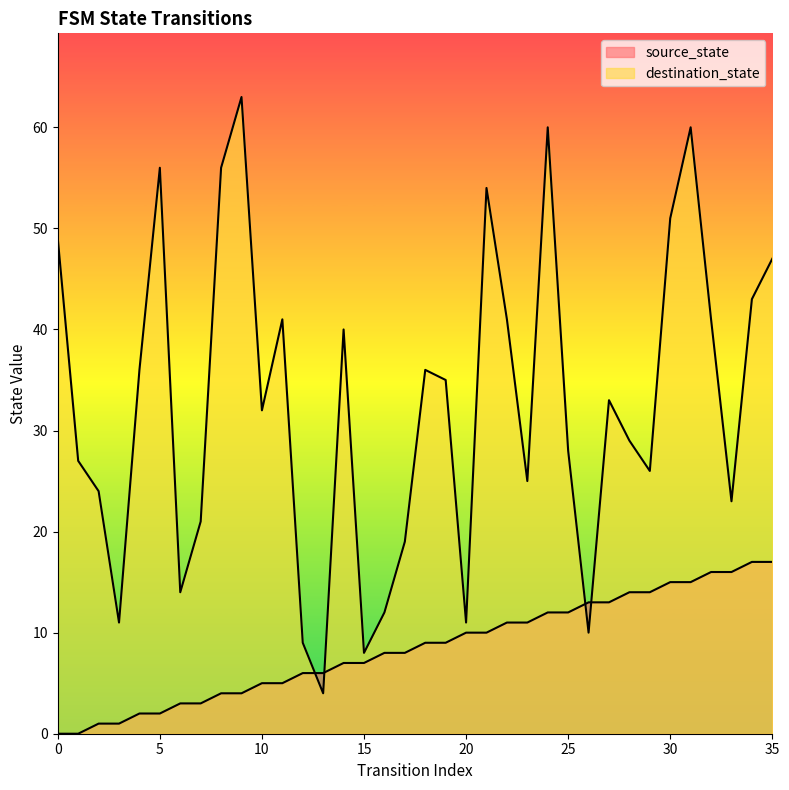

At which label does source_state reach its peak?

34